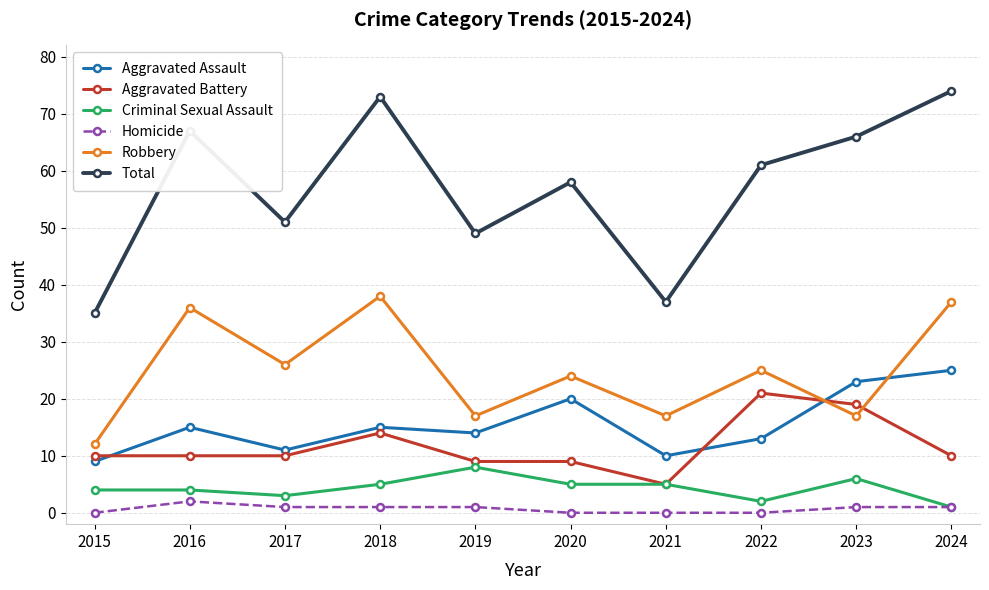

Reading left to right, what are all the values shown in this chart?

Aggravated Assault: 9	15	11	15	14	20	10	13	23	25
Aggravated Battery: 10	10	10	14	9	9	5	21	19	10
Criminal Sexual Assault: 4	4	3	5	8	5	5	2	6	1
Homicide: 0	2	1	1	1	0	0	0	1	1
Robbery: 12	36	26	38	17	24	17	25	17	37
Total: 35	67	51	73	49	58	37	61	66	74